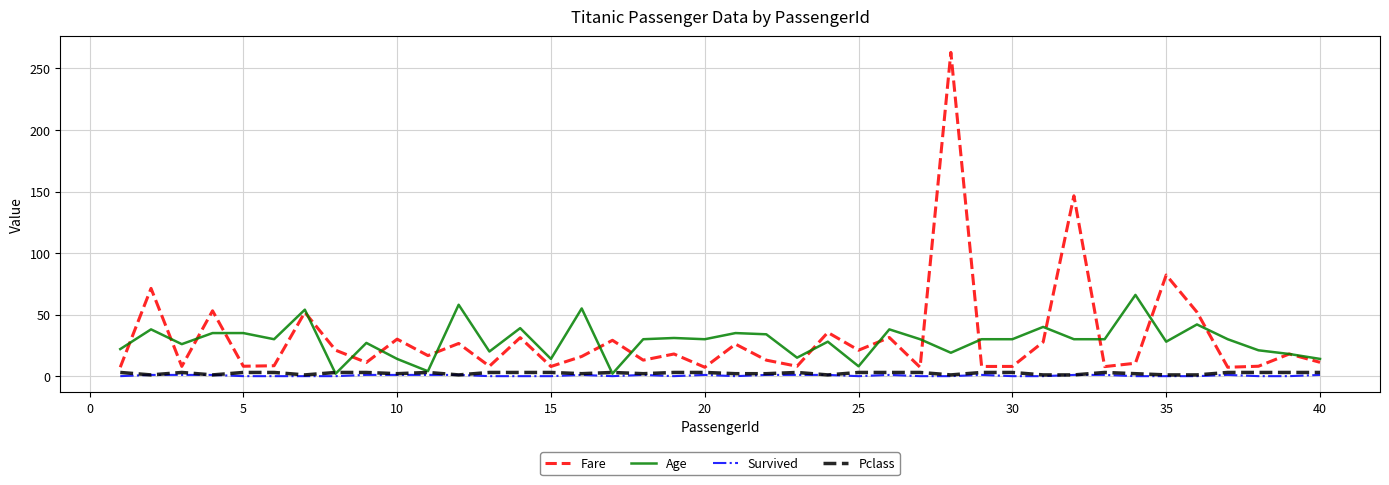

What is the maximum value for Fare?

263.0